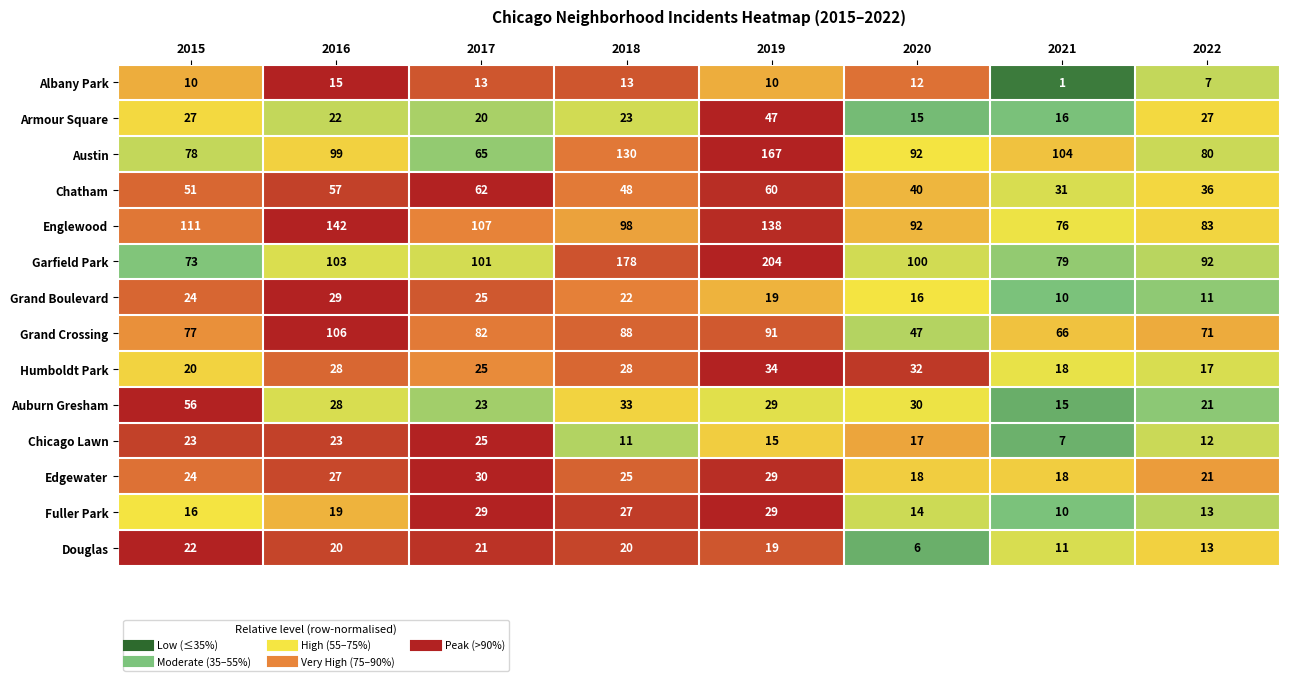

Which series has the largest range (max minus min)?

Garfield Park